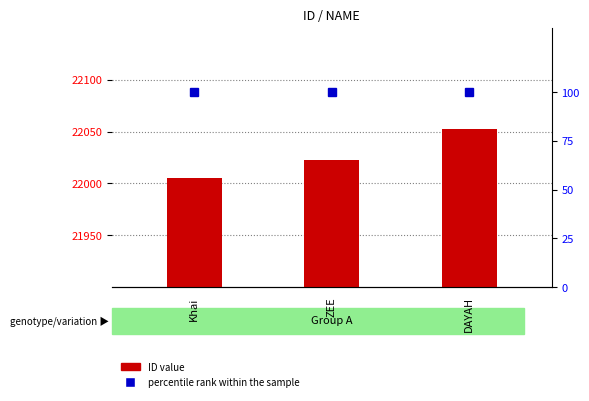

Rank the series by their average value, from lowest to highest.

percentile rank within the sample, ID value